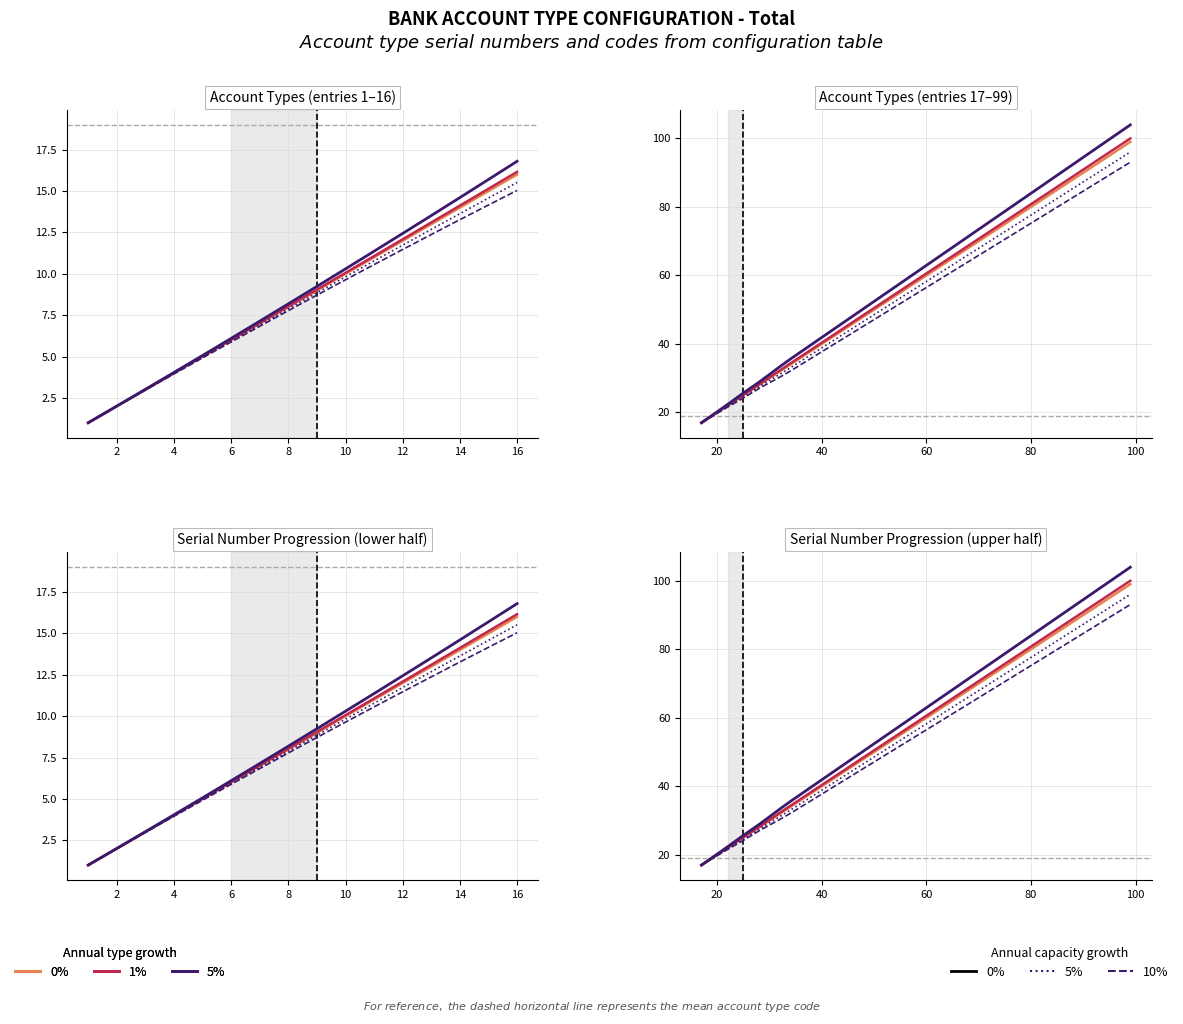

True or false: 1% growth has more than 1 points higher than both neighbors.

False